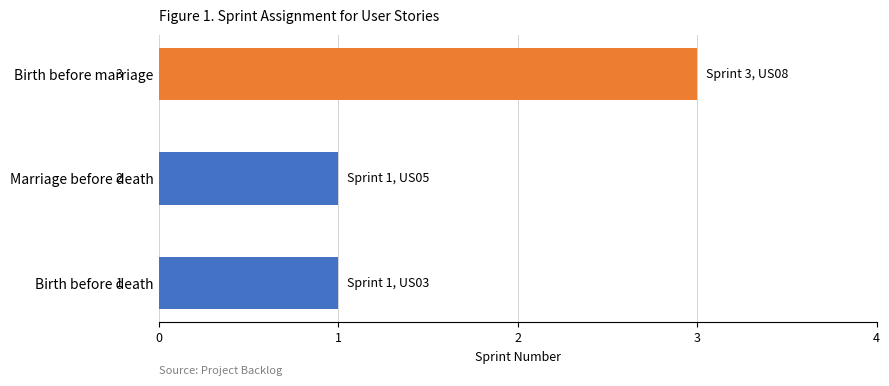

Does the chart contain stacked bars?

No